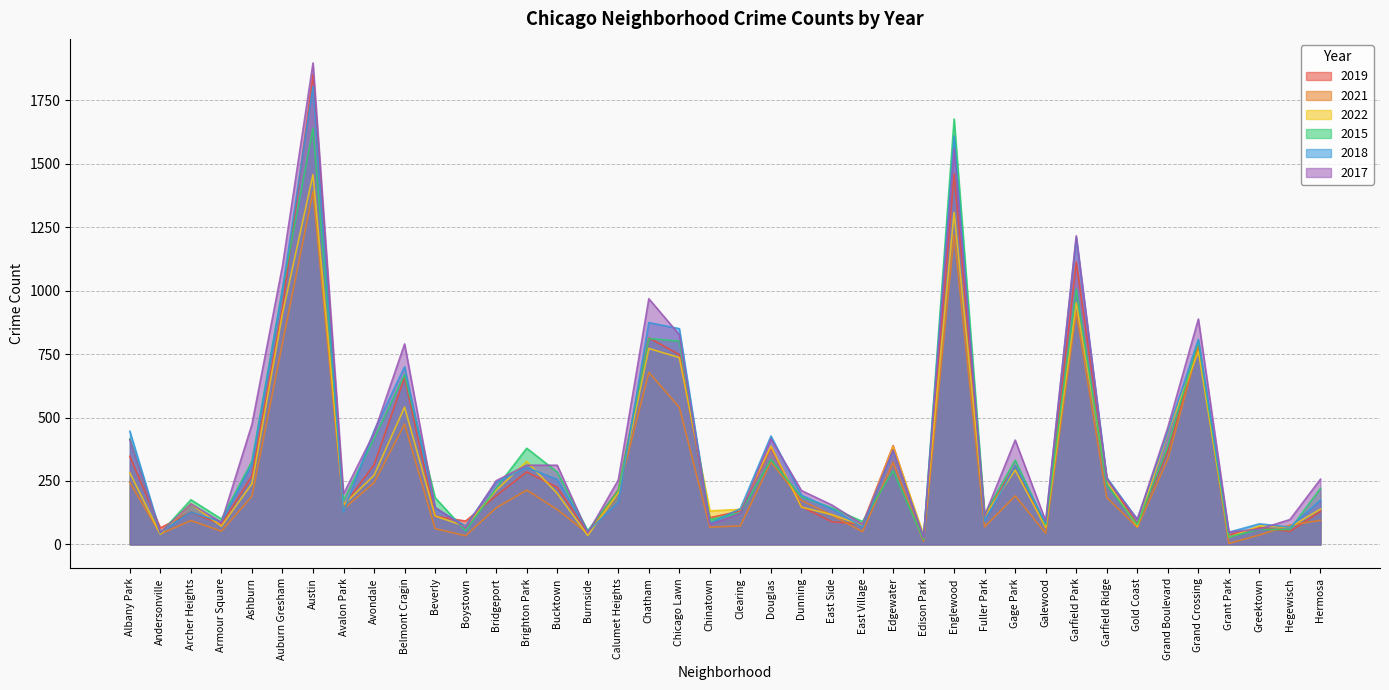

What are all the series names shown in the legend?

2019, 2021, 2022, 2015, 2018, 2017